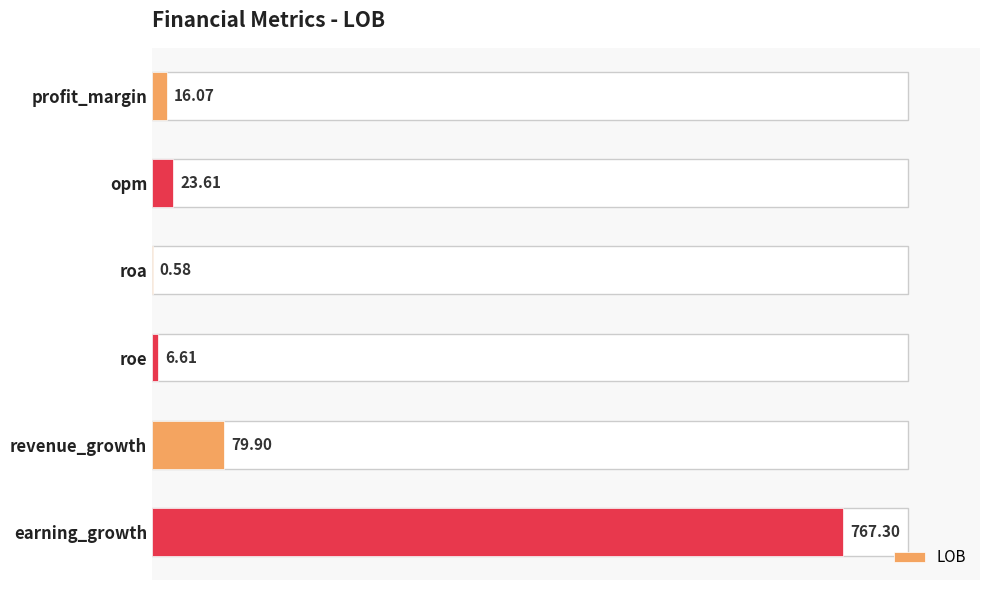

Are the bars horizontal?

Yes